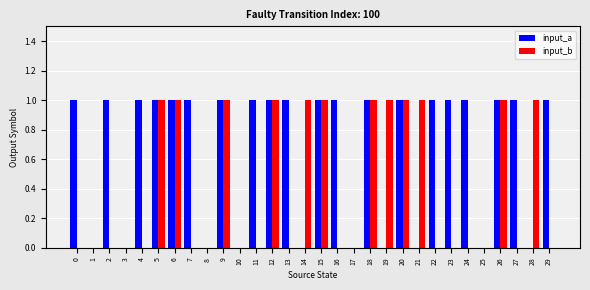

Is the value of input_a at 24 greater than the value of input_b at 8?

Yes